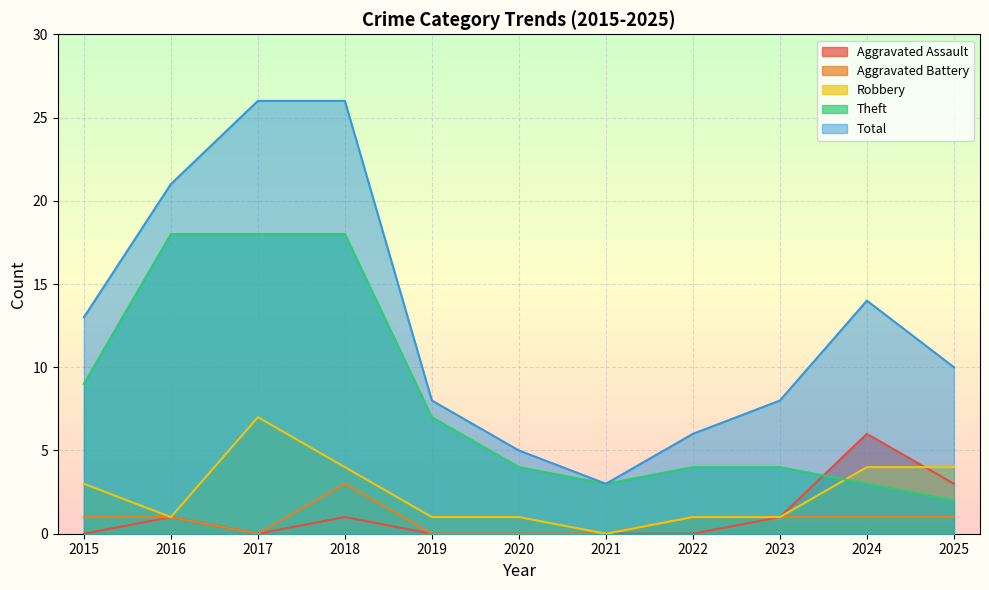

The value of Total at 2019 is 12. True or false?

False